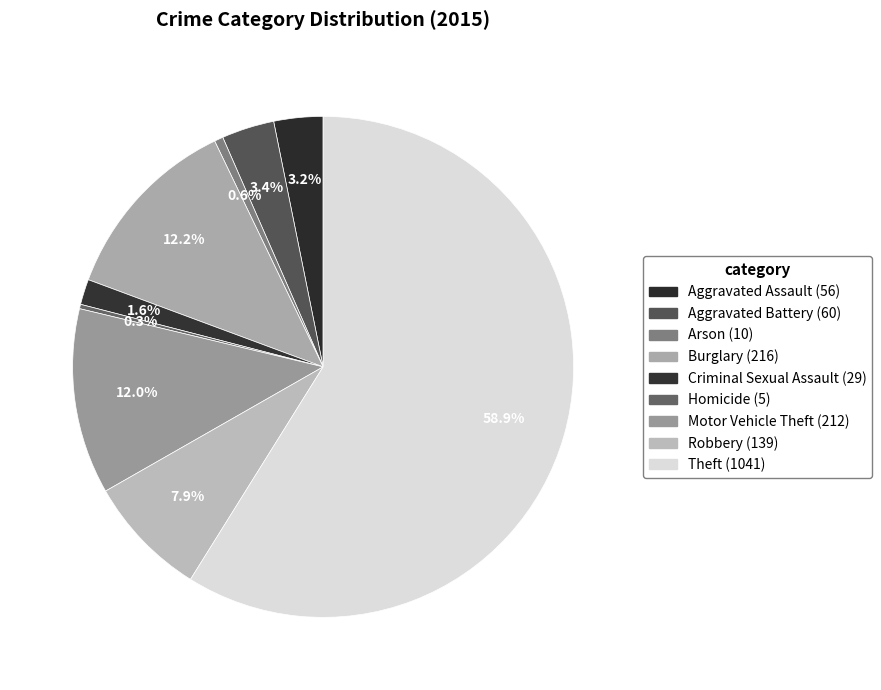

True or false: Burglary accounts for 24% of the total.

False